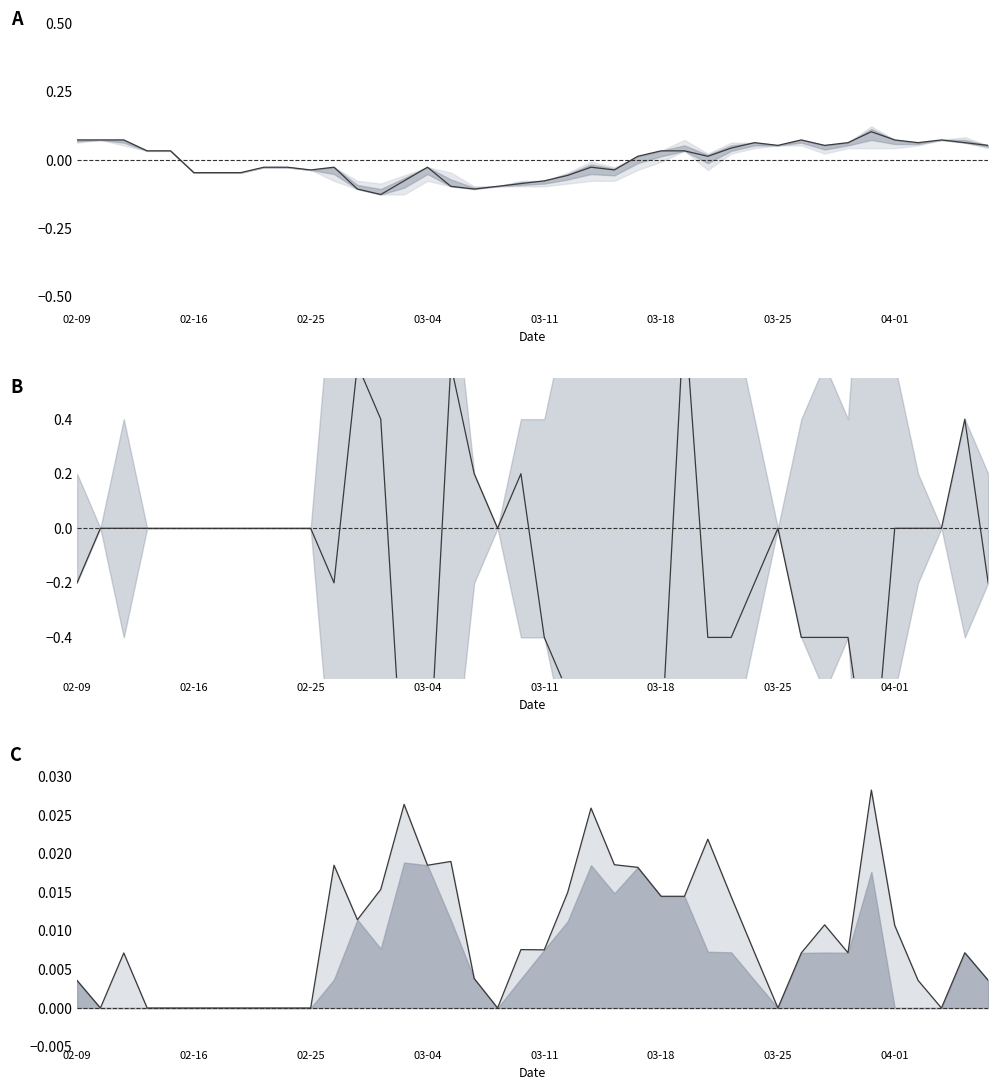

Reading left to right, what are all the values shown in this chart?

close (norm): 0.1	0.1	0.1	0.0	0.0	-0.0	-0.0	-0.0	-0.0	-0.0	-0.0	-0.0	-0.1	-0.1	-0.1	-0.0	-0.1	-0.1	-0.1	-0.1	-0.1	-0.1	-0.0	-0.0	0.0	0.0	0.0	0.0	0.0	0.1	0.1	0.1	0.1	0.1	0.1	0.1	0.1	0.1	0.1	0.1
open-close spread: -0.2	0.0	0.0	0.0	0.0	0.0	0.0	0.0	0.0	0.0	0.0	-0.2	0.6	0.4	-1.0	-1.0	0.6	0.2	0.0	0.2	-0.4	-0.6	-1.0	-0.8	-1.0	-0.8	0.8	-0.4	-0.4	-0.2	0.0	-0.4	-0.4	-0.4	-1.0	0.0	0.0	0.0	0.4	-0.2
HL ratio line: 0.0	0.0	0.0	0.0	0.0	0.0	0.0	0.0	0.0	0.0	0.0	0.0	0.0	0.0	0.0	0.0	0.0	0.0	0.0	0.0	0.0	0.0	0.0	0.0	0.0	0.0	0.0	0.0	0.0	0.0	0.0	0.0	0.0	0.0	0.0	0.0	0.0	0.0	0.0	0.0